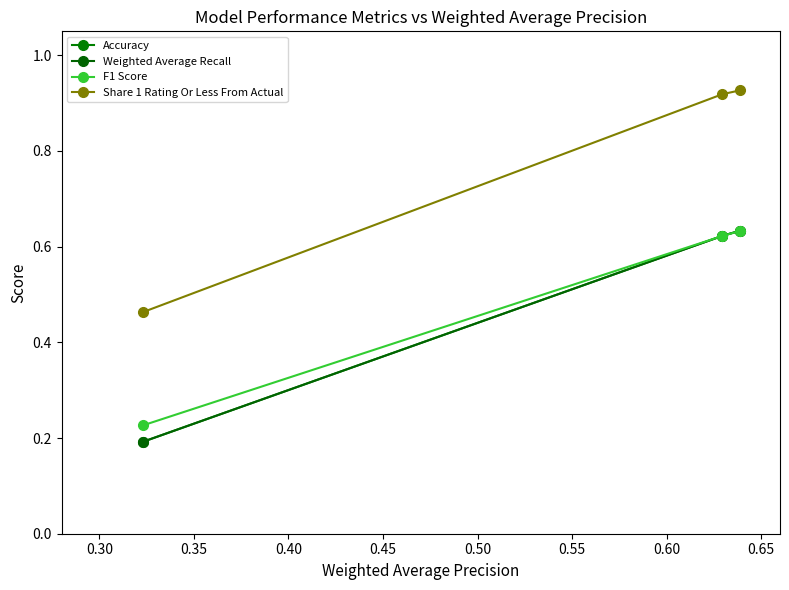

What is the value of the Share 1 Rating Or Less From Actual point at the 1st from the left?

0.5